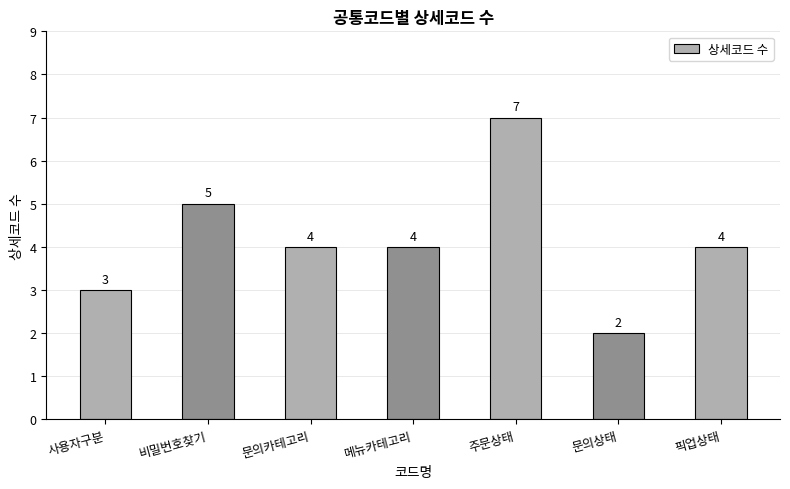

What is the change in value from 문의카테고리 to 문의상태?

-2